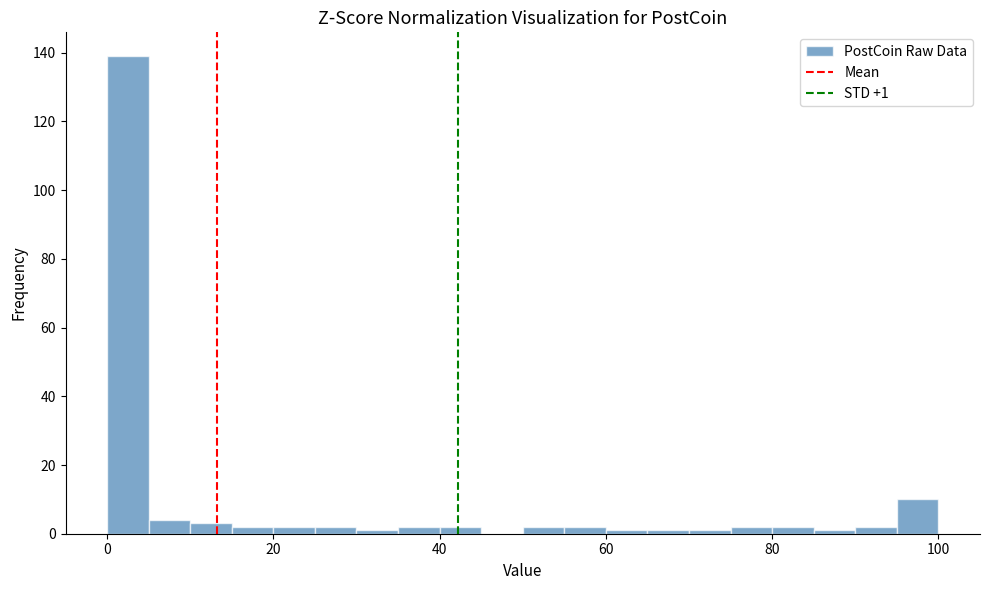

Around what value on the x-axis is the tallest bar? Give the approximate position of its centre, as read against the axis.

2